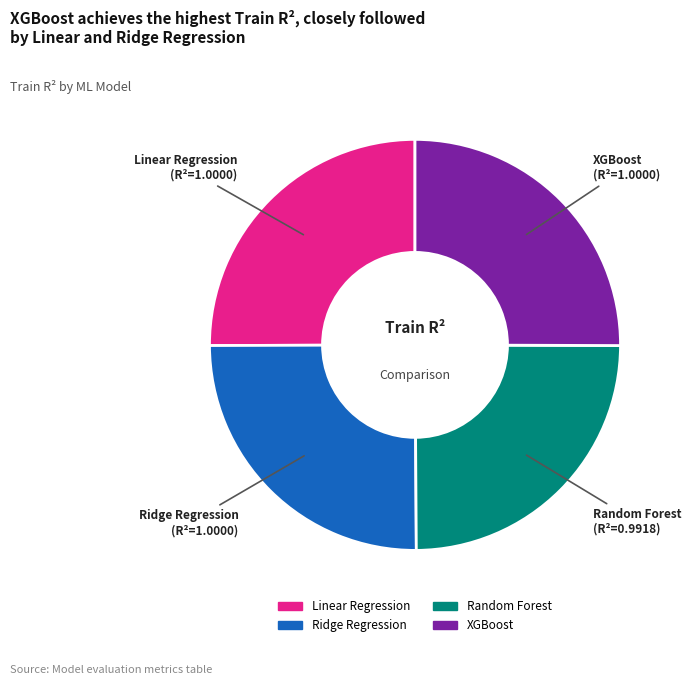

True or false: Random Forest accounts for 13% of the total.

False